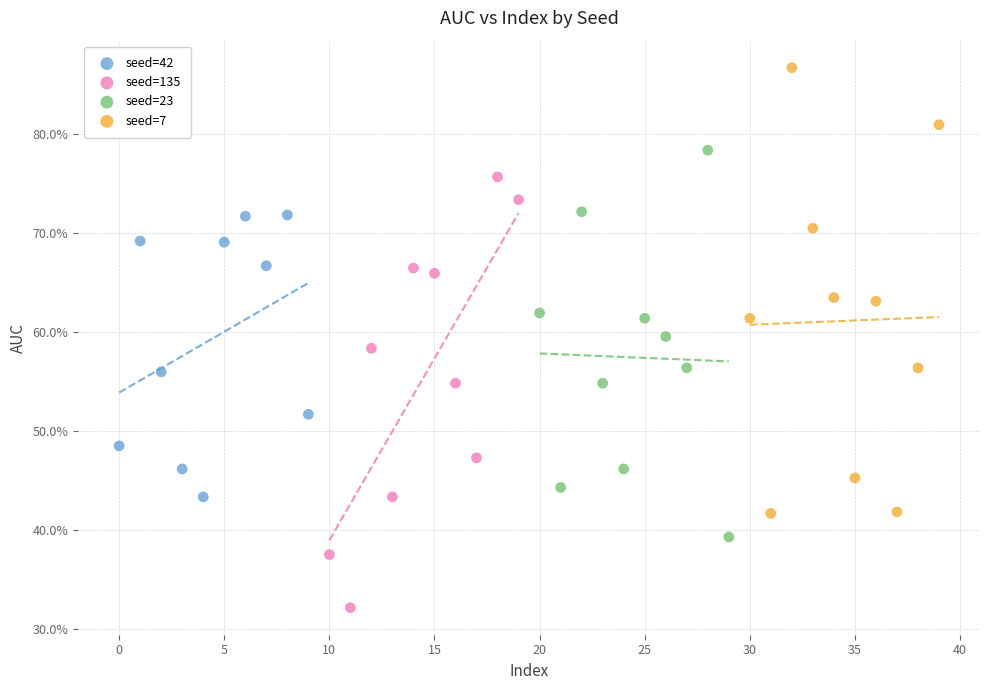

Which series has the largest Y range (max minus min)?

seed=7